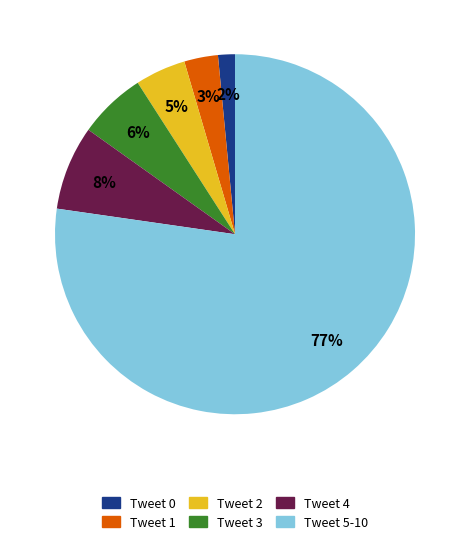

Does any single category account for the majority?

Yes